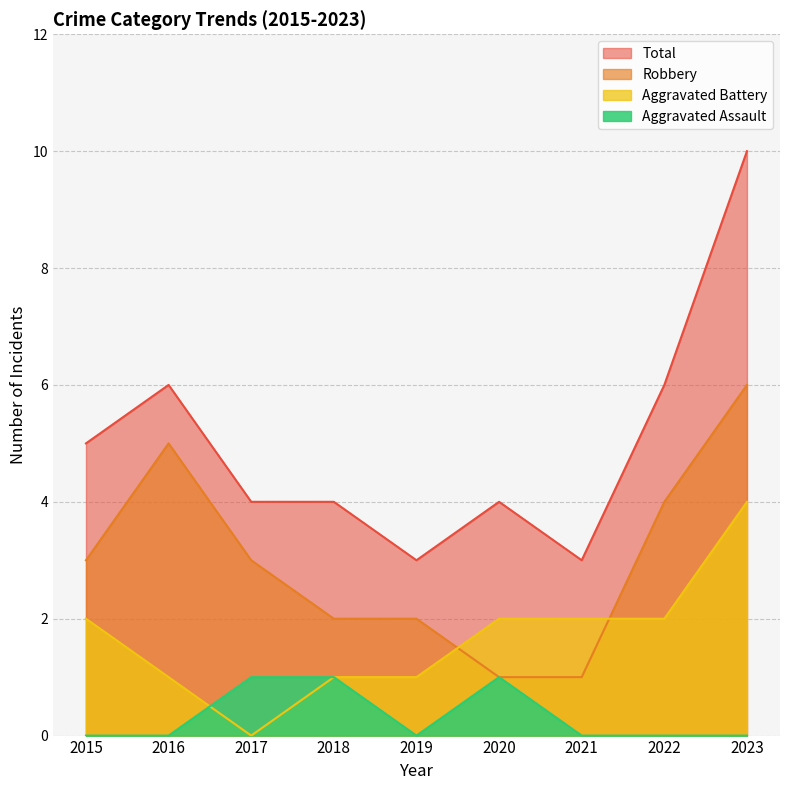

What is the value of the Robbery point at the 7th from the left?

1